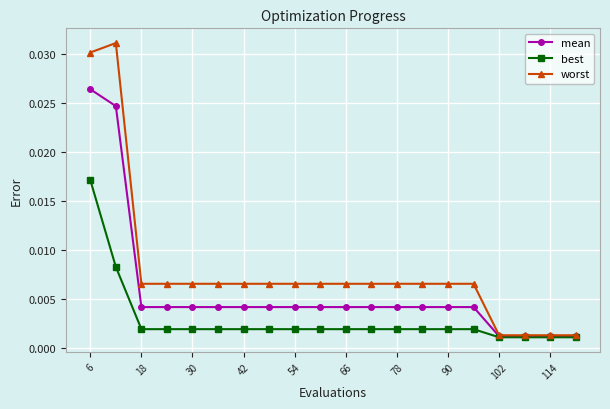

List the series in order of their peak value, highest first.

worst, mean, best